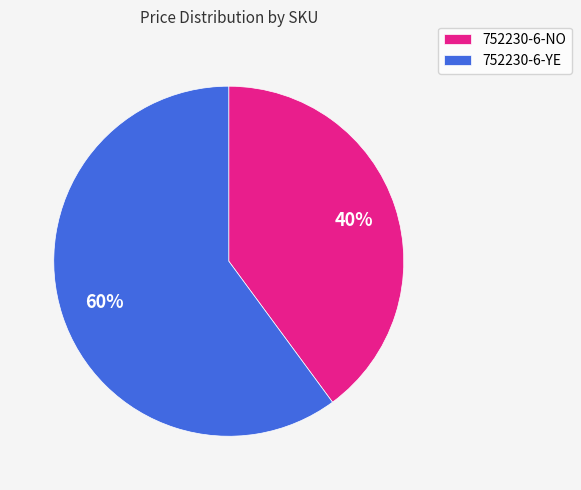

True or false: 752230-6-YE accounts for 46% of the total.

False